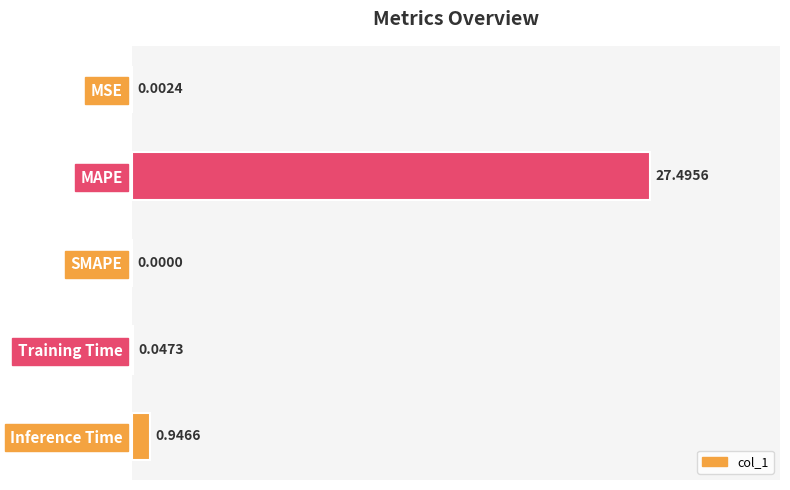

Which label corresponds to the largest value in the chart?

MAPE